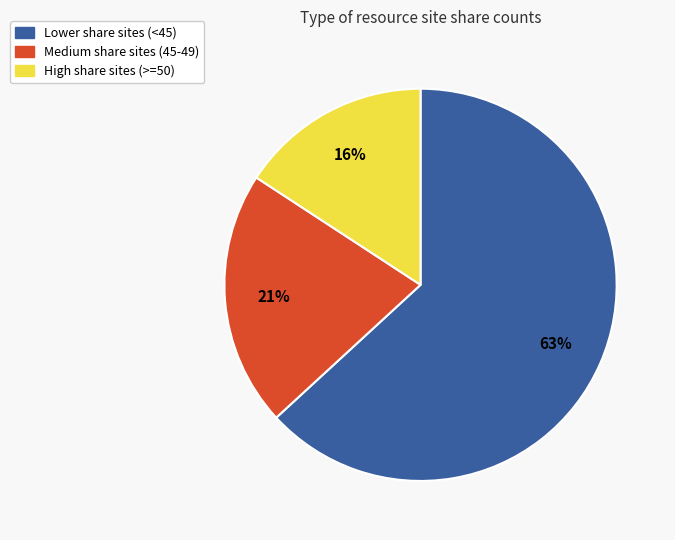

Is there any slice that represents more than half of the pie?

Yes